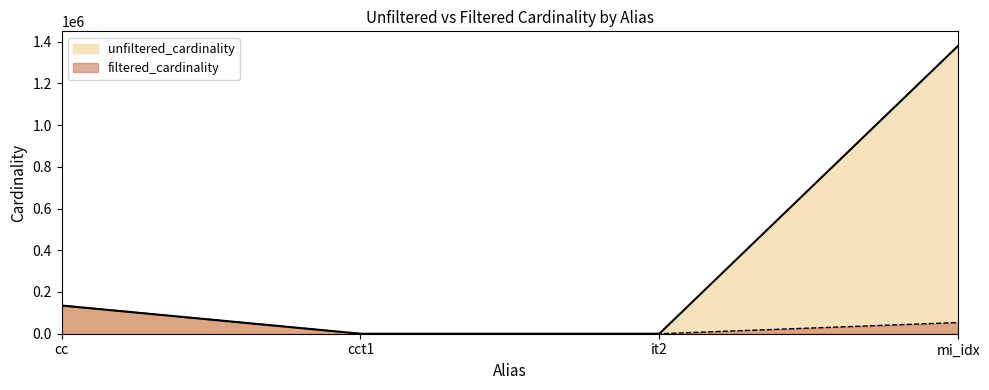

Reading right to left, extract all data points from this chart.

unfiltered_cardinality: mi_idx=1380035	it2=113	cct1=4	cc=135086
filtered_cardinality: mi_idx=53649	it2=1	cct1=1	cc=135086